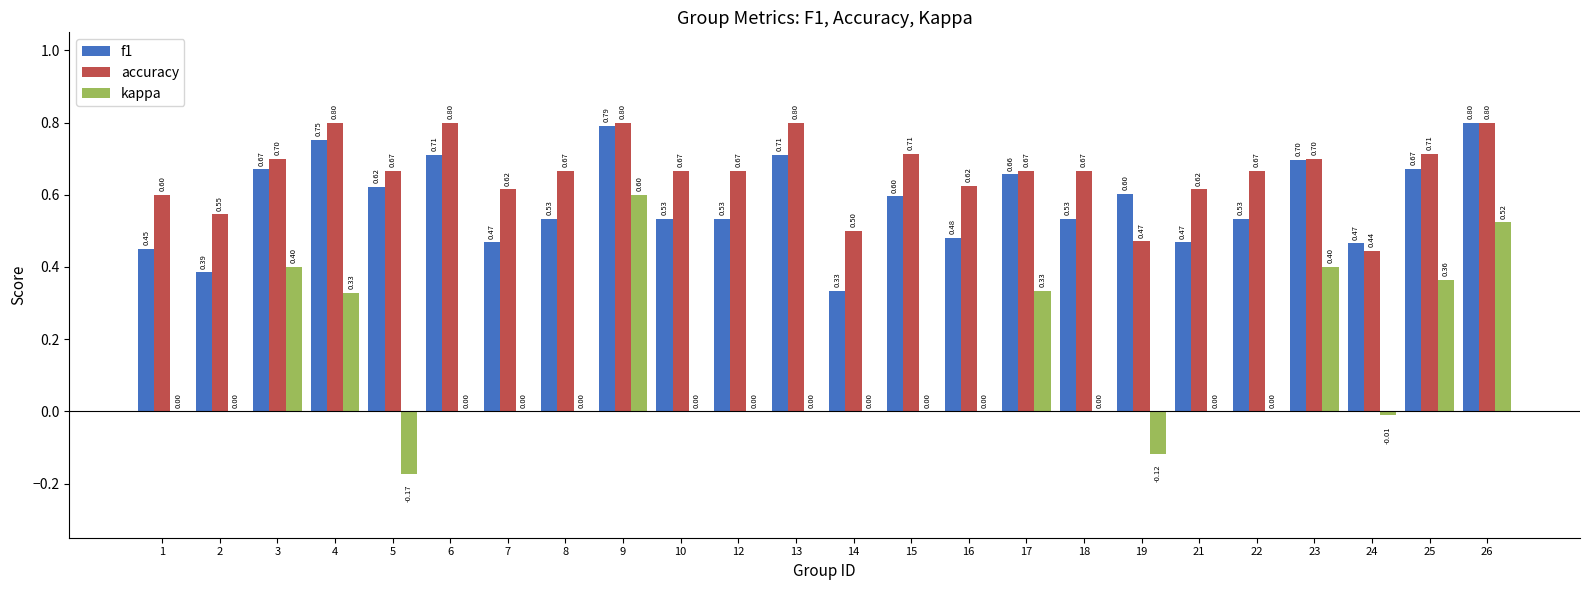

At which category is the sum across all series the highest?

9